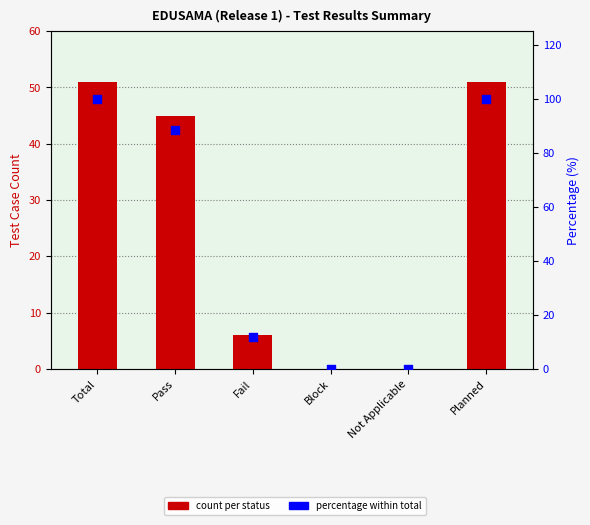

Which series contains the highest Y value?

Percentage